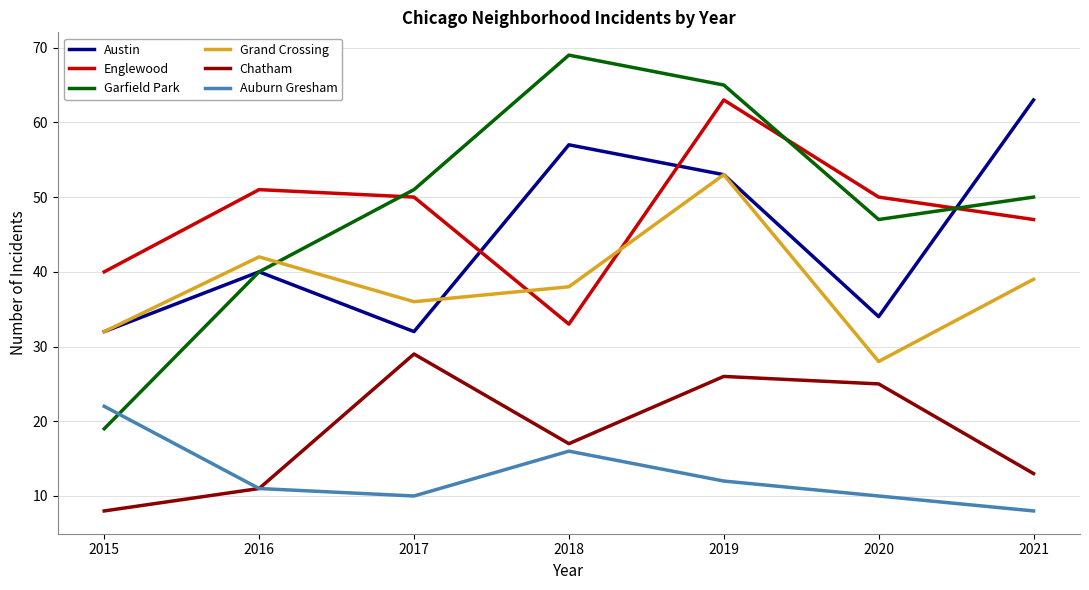

What is the lowest value of the Austin series?

32